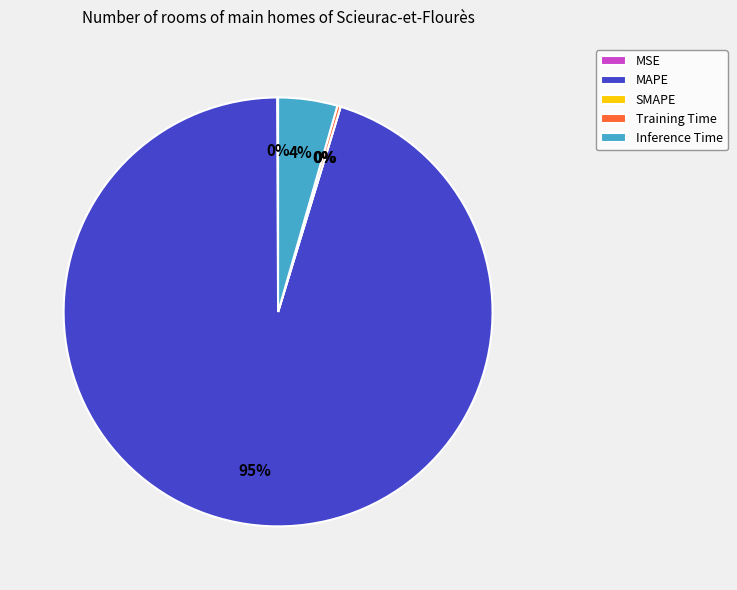

Between Inference Time and MAPE, which is larger?

MAPE